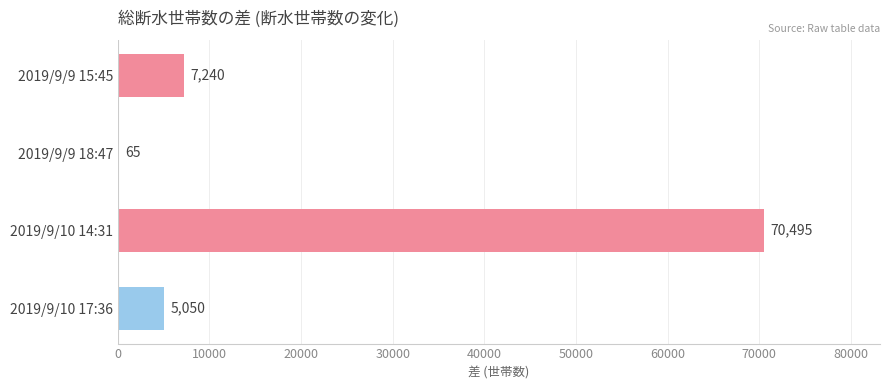

True or false: the data shows 8907 at 2019/9/10 17:36.

False